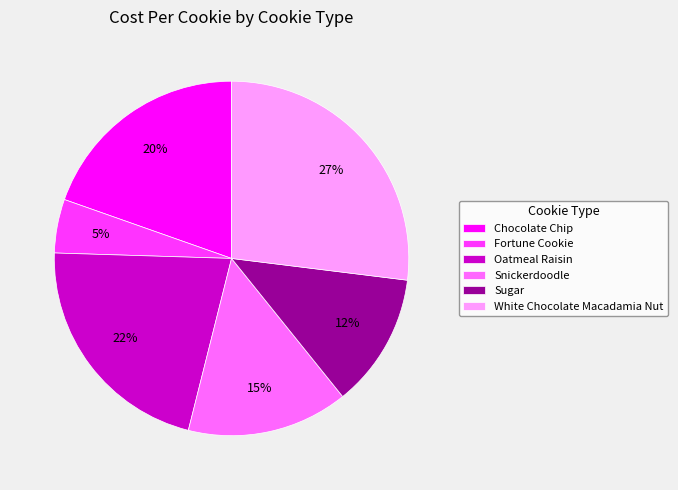

Between Fortune Cookie and Oatmeal Raisin, which is larger?

Oatmeal Raisin